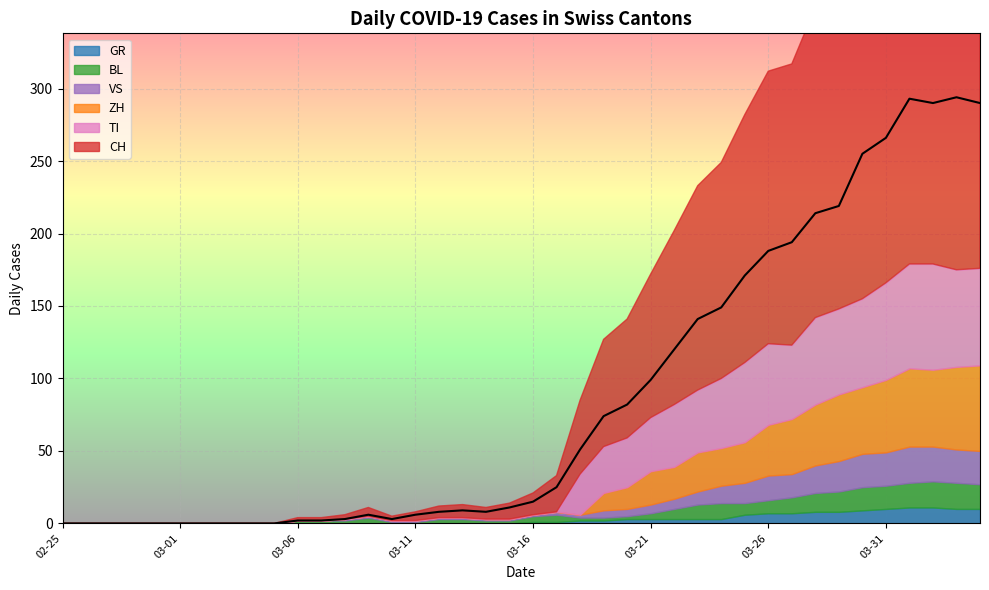

At 2020-03-25, list the series in order from smallest to largest.

GR, BL, VS, ZH, TI, CH